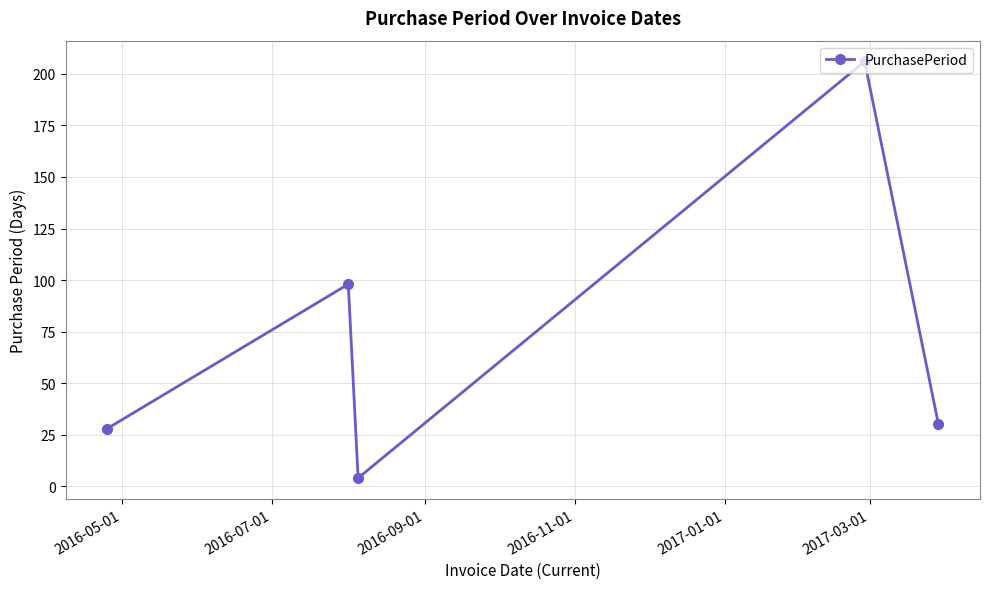

What is the maximum value shown in the chart?

206